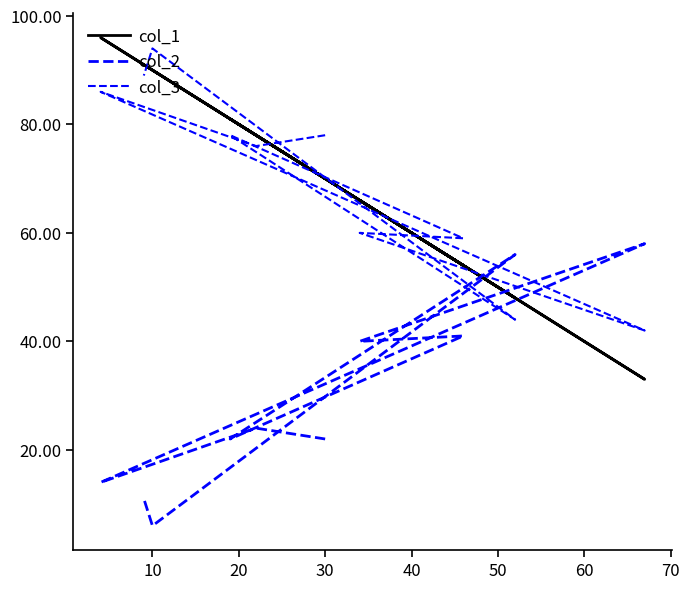

What is the sum of all col_2 values?

294